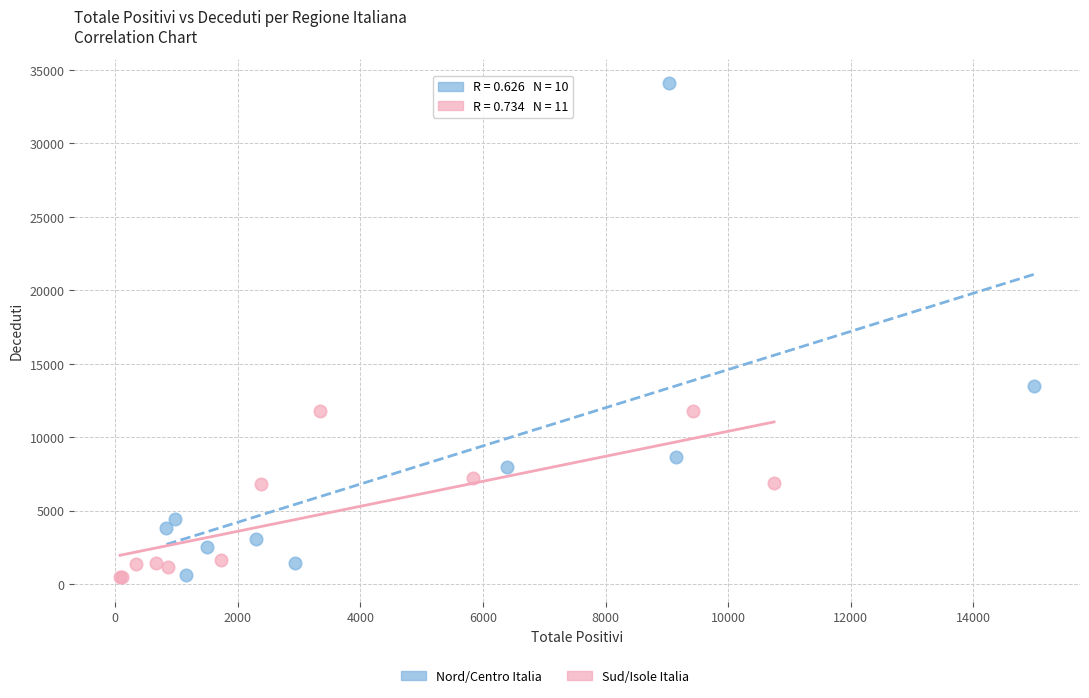

Which series has the largest Y range (max minus min)?

Nord/Centro Italia